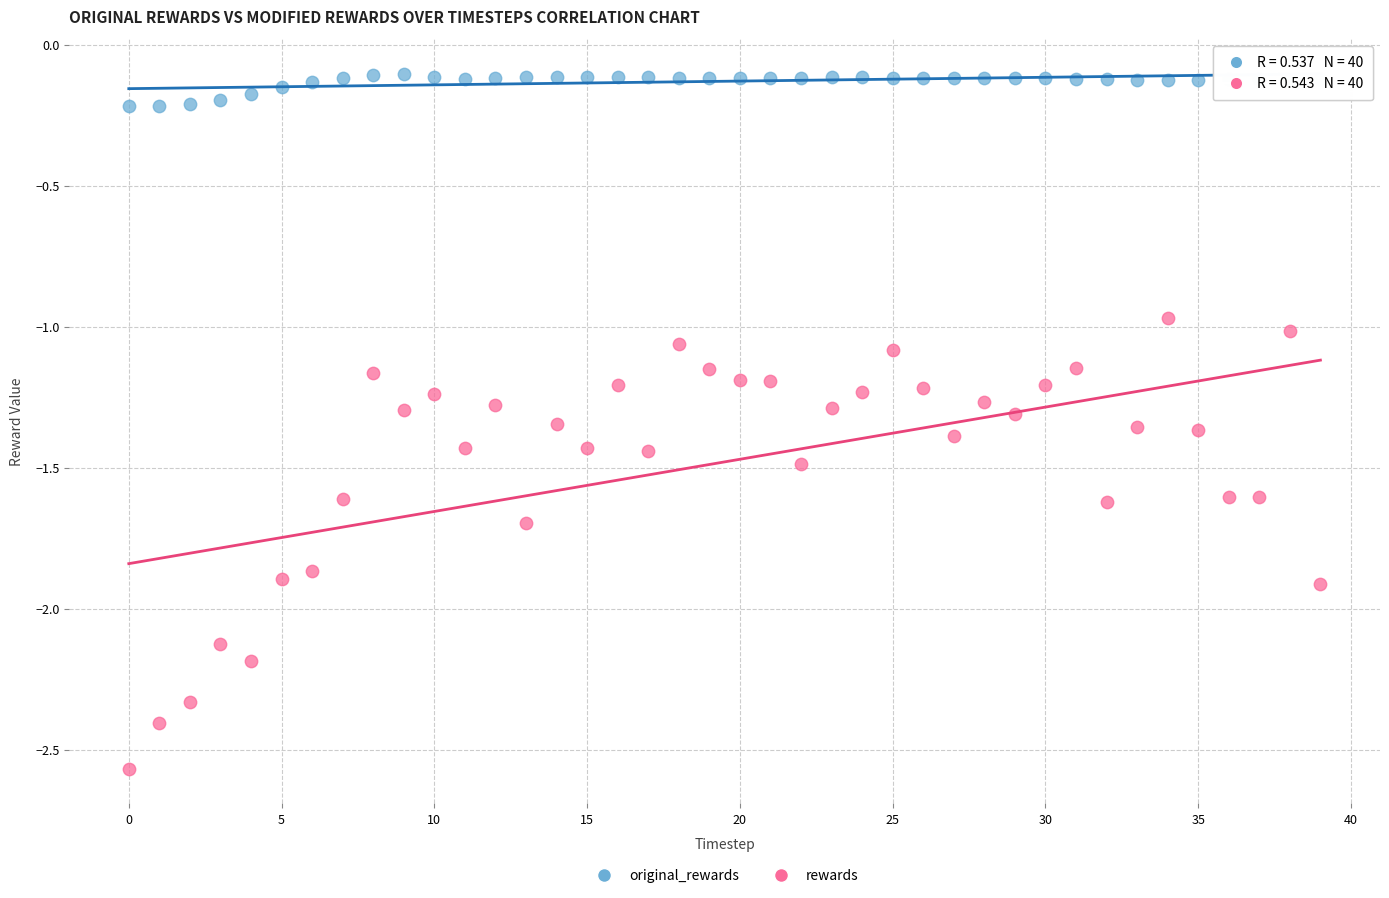

Across all data points, what is the range of Y values (max minus min)?

2.5